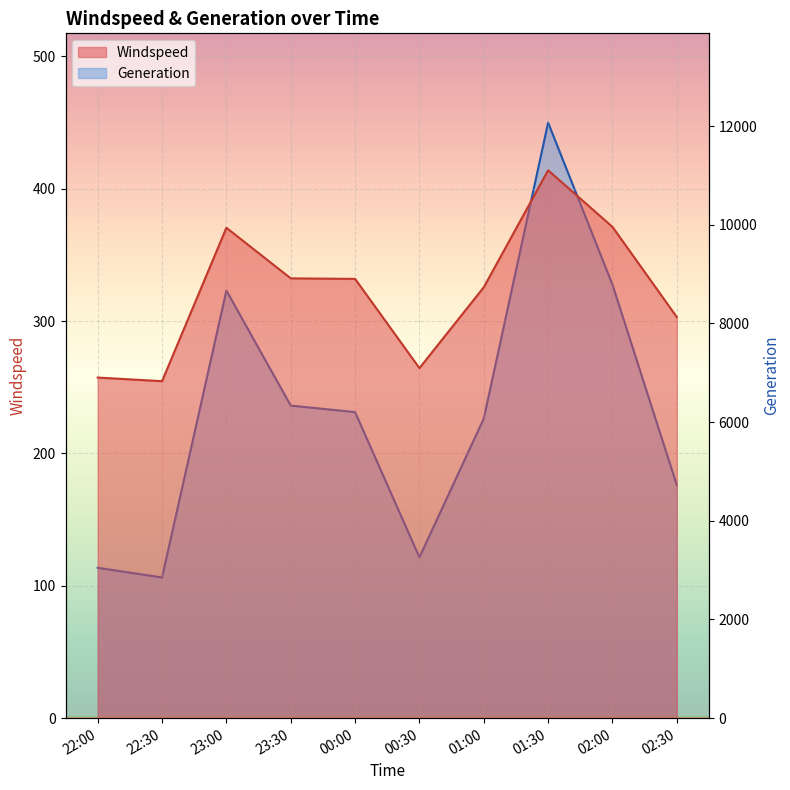

True or false: Generation and Windspeed intersect in this chart.

False